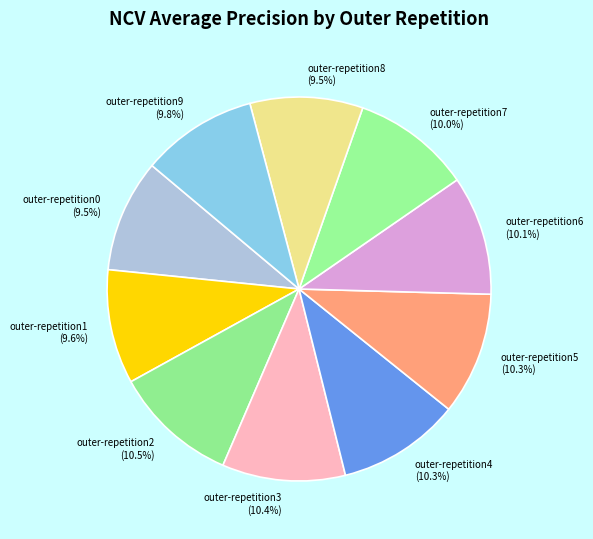

Which has a higher value, outer-repetition5 or outer-repetition0?

outer-repetition5